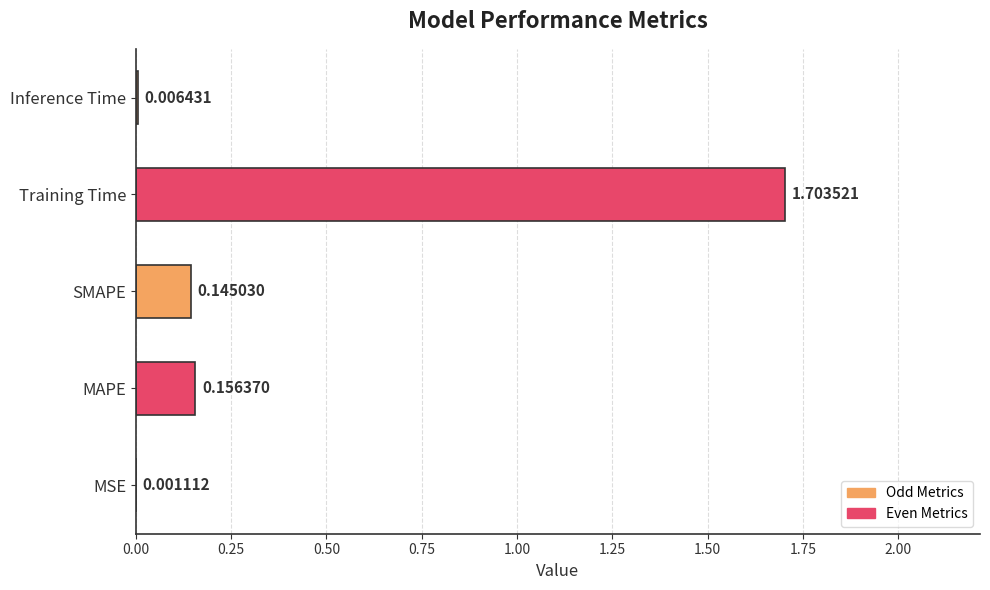

What is the change in value from MAPE to Training Time?

+1.5